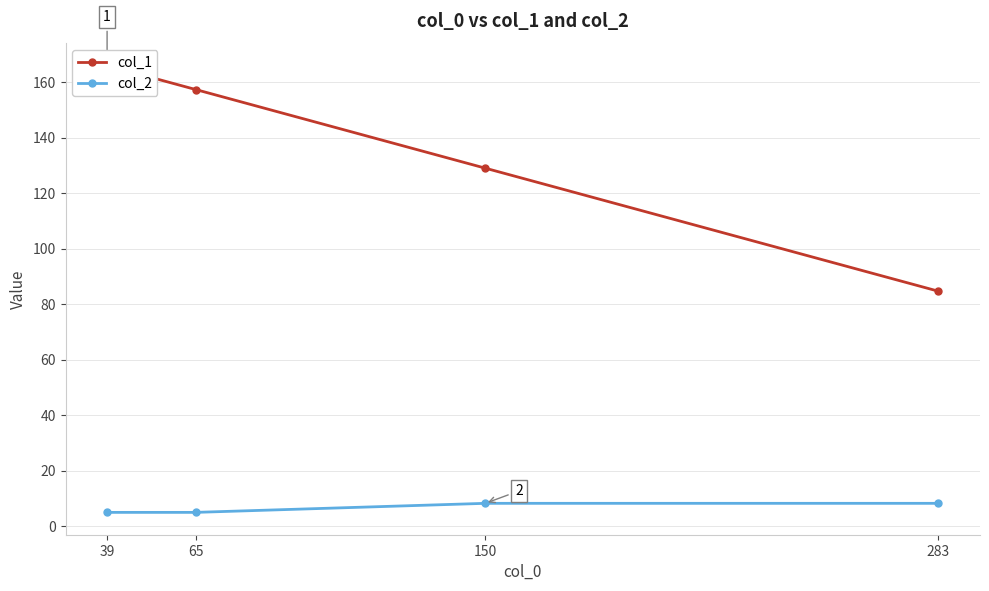

True or false: col_2 and col_1 intersect in this chart.

False